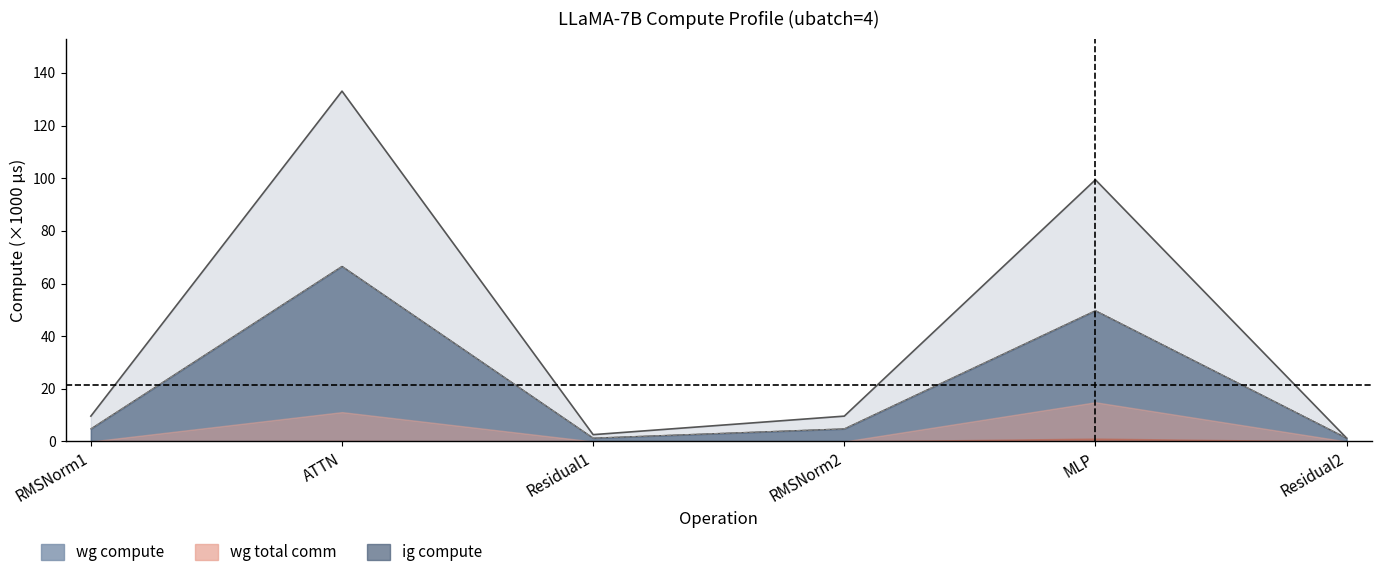

What is the label of the 3rd point from the left?

Residual1